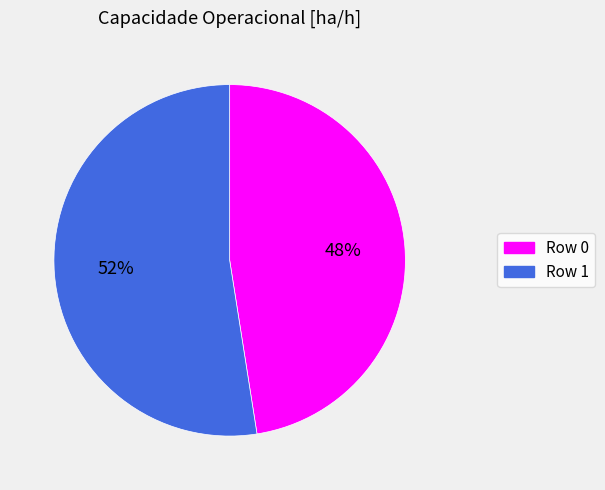

Between Row 1 and Row 0, which is larger?

Row 1